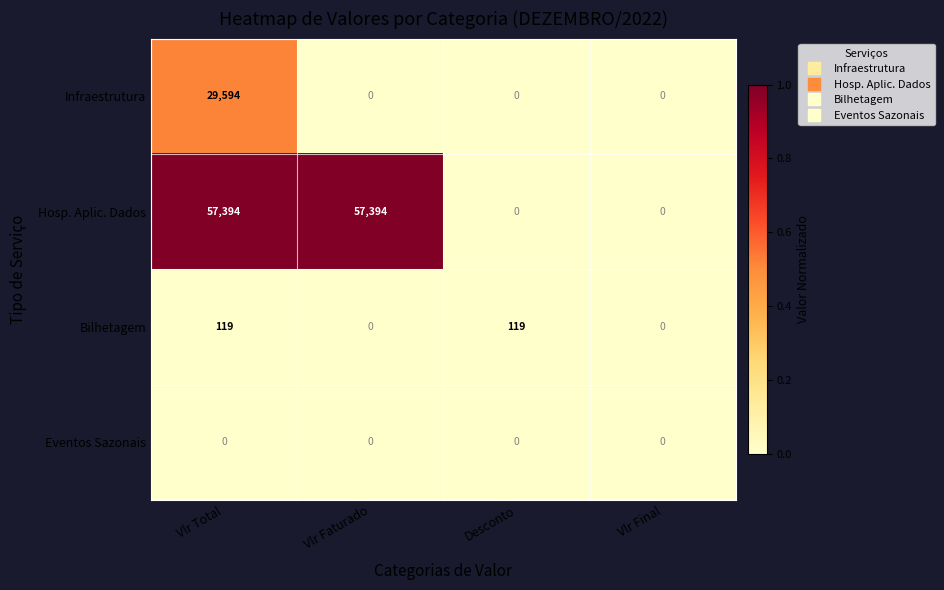

List the series in order of their peak value, lowest first.

Eventos Sazonais, Bilhetagem, Infraestrutura, Hosp. Aplic. Dados